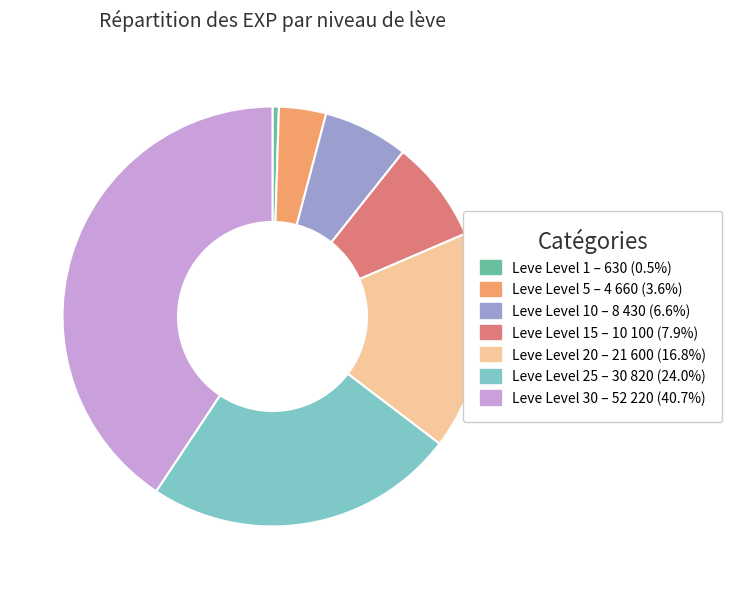

Does any single category account for the majority?

No